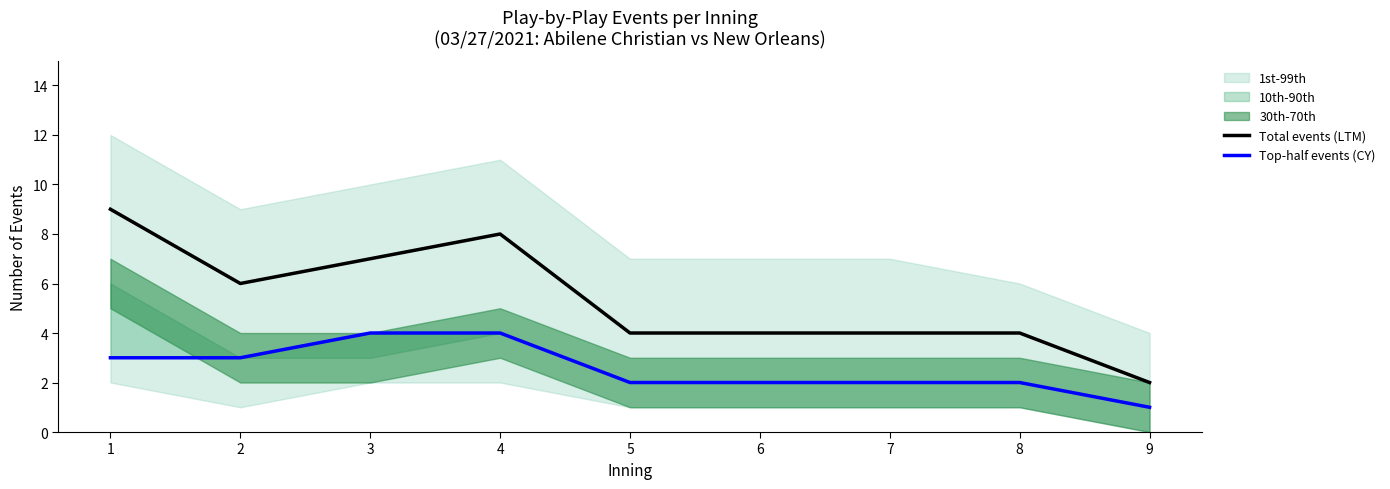

How many lines are shown in the chart?

2